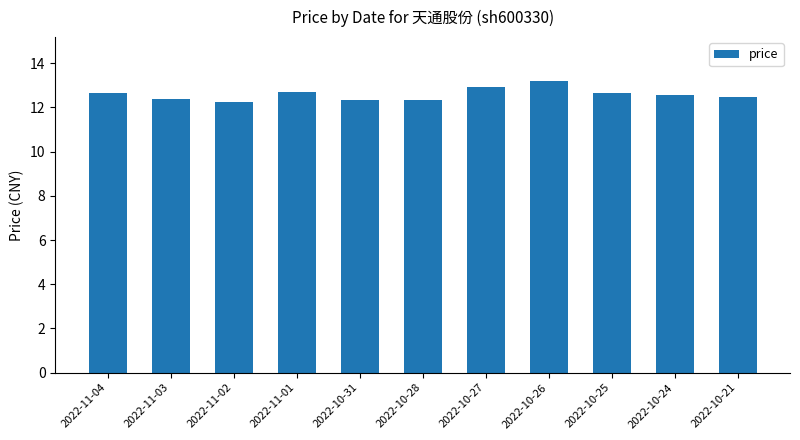

The chart shows a value of 23.6 at 2022-10-26. True or false?

False